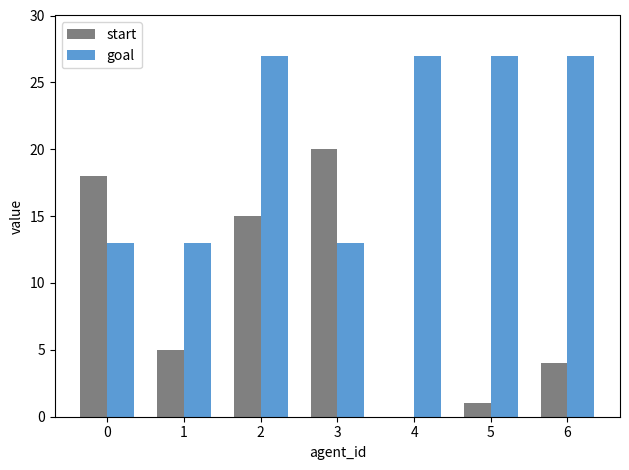

Reading left to right, extract all data points from this chart.

start: 0=18	1=5	2=15	3=20	4=0	5=1	6=4
goal: 0=13	1=13	2=27	3=13	4=27	5=27	6=27